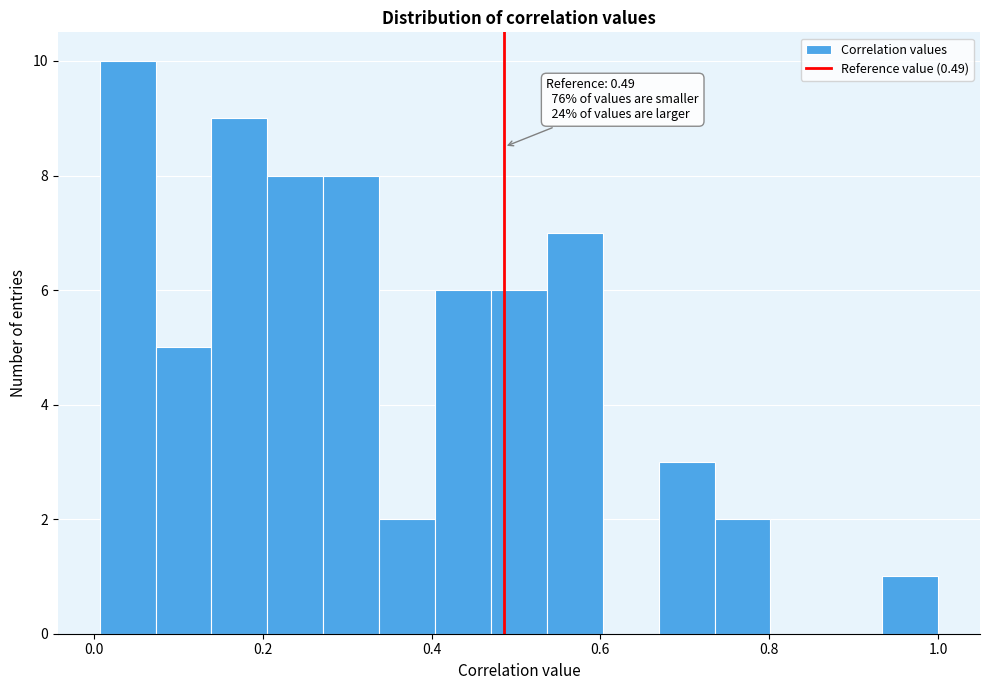

Around what value on the x-axis is the tallest bar? Give the approximate position of its centre, as read against the axis.

0.04